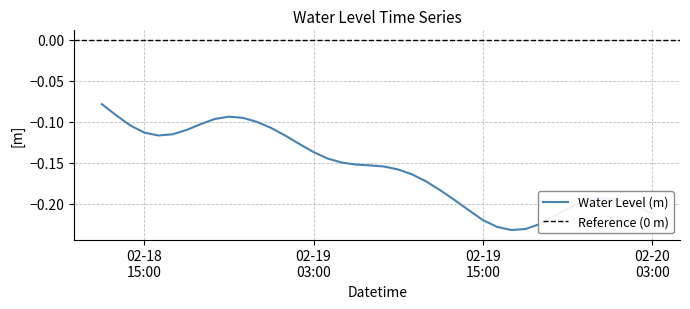

How many lines are shown in the chart?

1